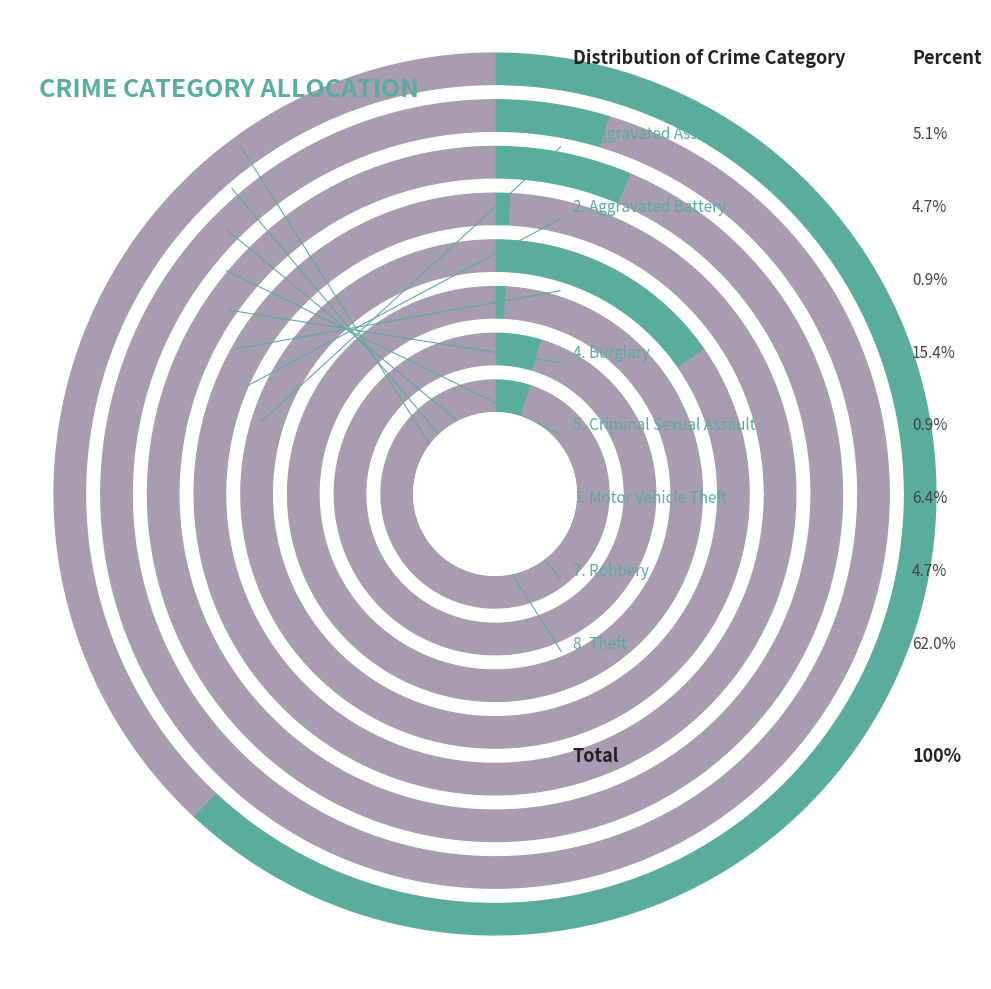

What percentage is the Motor Vehicle Theft slice, to the nearest percent?

6%